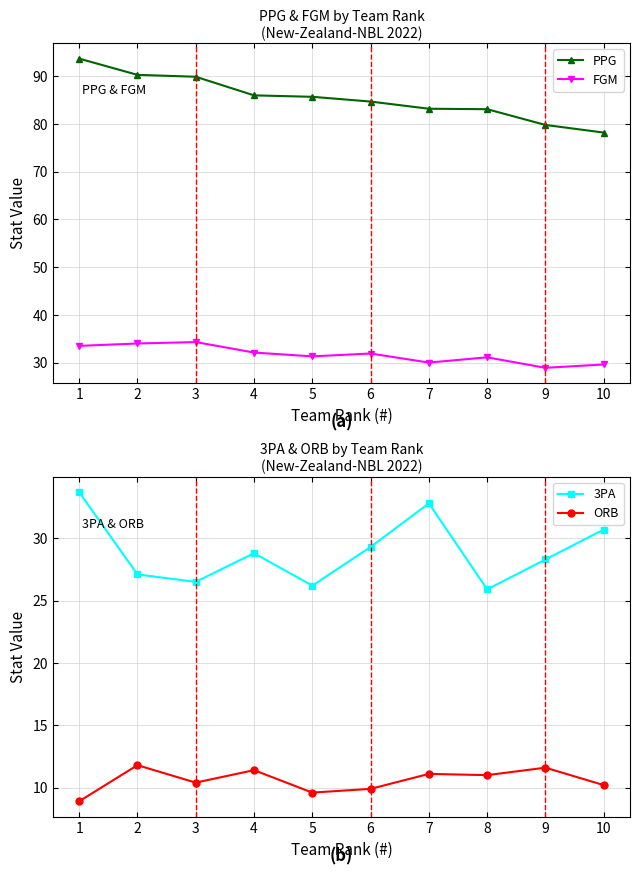

Reading left to right, list all the values displayed in this chart.

PPG: 93.7	90.3	89.9	86.0	85.7	84.7	83.2	83.1	79.8	78.2
FGM: 33.5	34.0	34.3	32.1	31.3	31.9	30.0	31.1	28.9	29.6
3PA: 33.7	27.1	26.5	28.8	26.2	29.3	32.8	25.9	28.3	30.7
ORB: 8.9	11.8	10.4	11.4	9.6	9.9	11.1	11.0	11.6	10.2